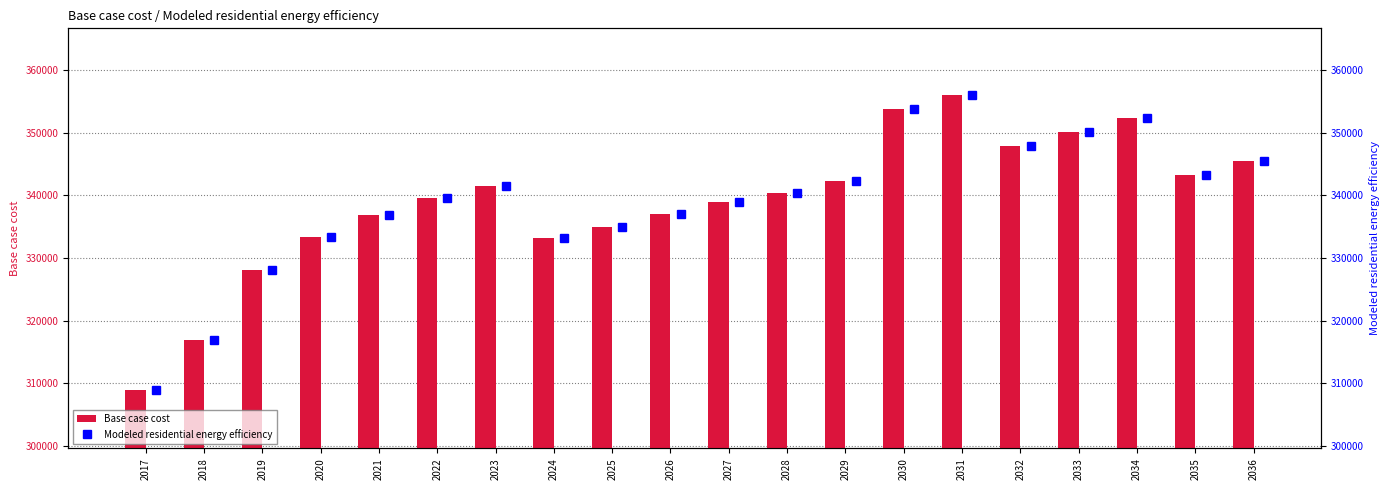

List the series in order of their peak value, highest first.

Base case cost, Modeled residential energy efficiency